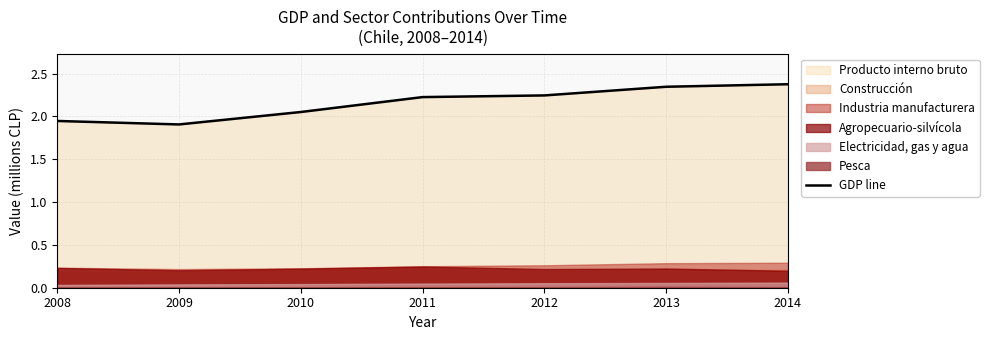

List the labels in order of value, smallest first.

2009, 2008, 2010, 2011, 2012, 2013, 2014